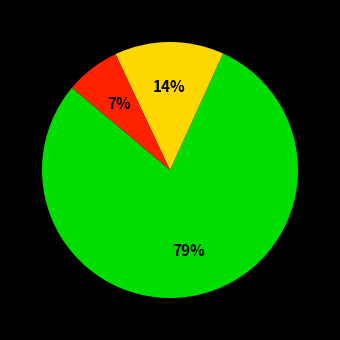

Is there a majority slice in this chart?

Yes